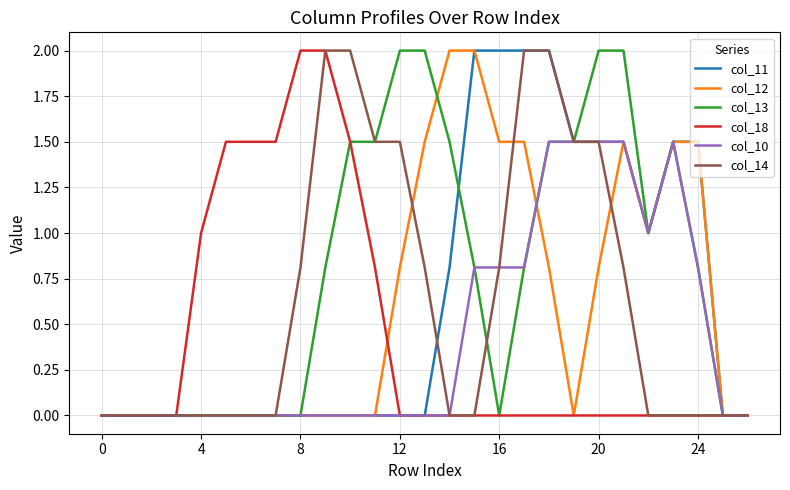

Count the number of data series in this chart.

6